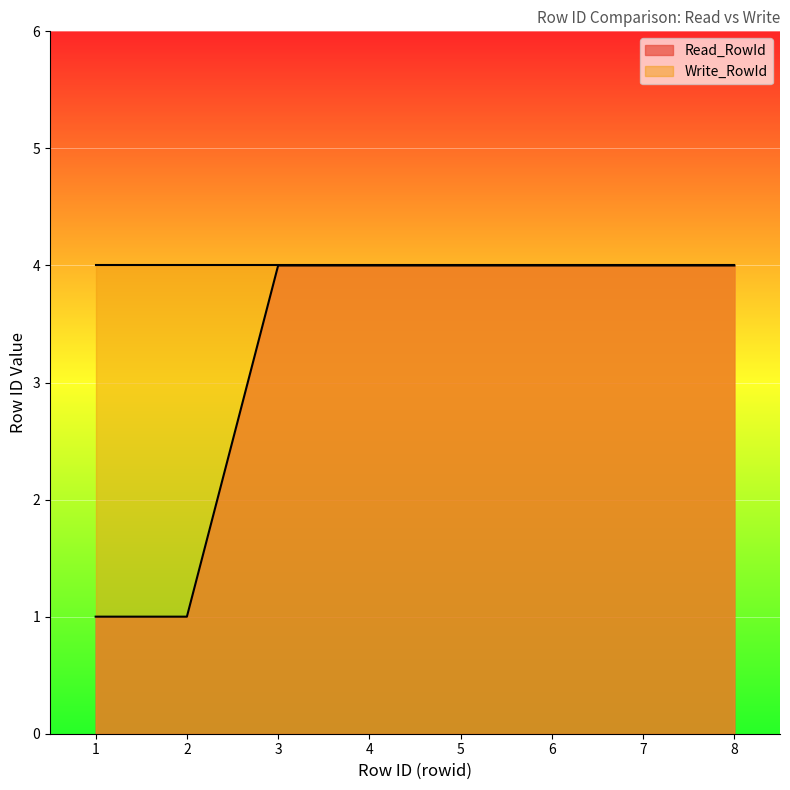

Is it true that the value at 7 is 5?

False